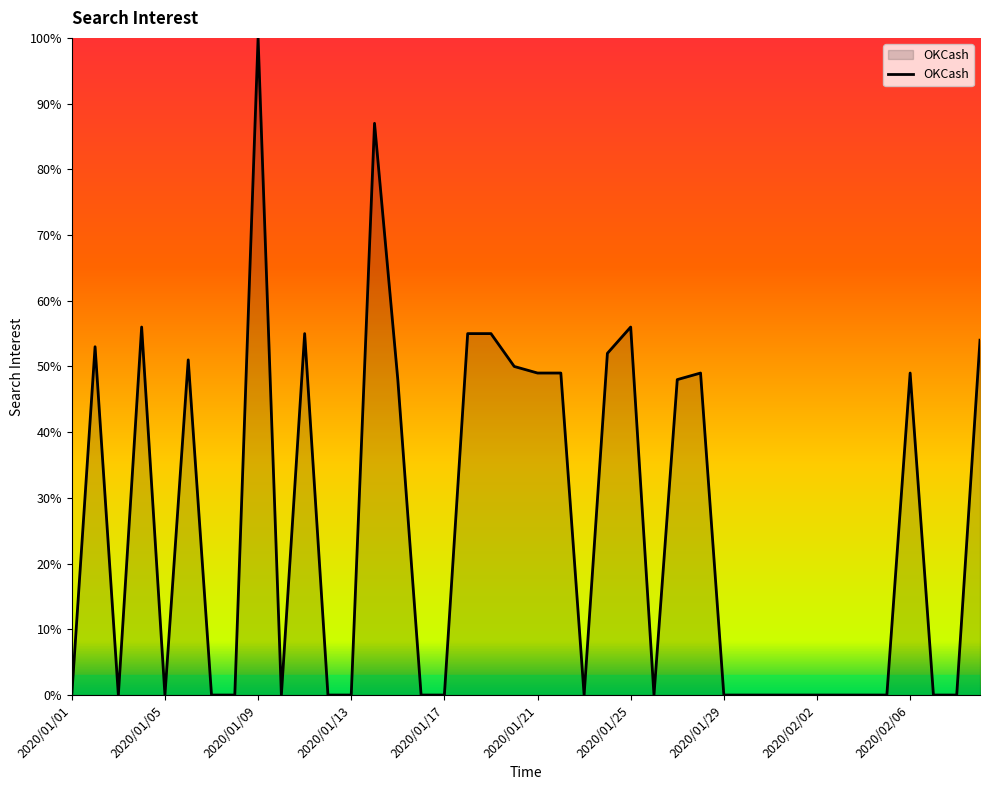

What is the difference between the maximum and minimum values?

100